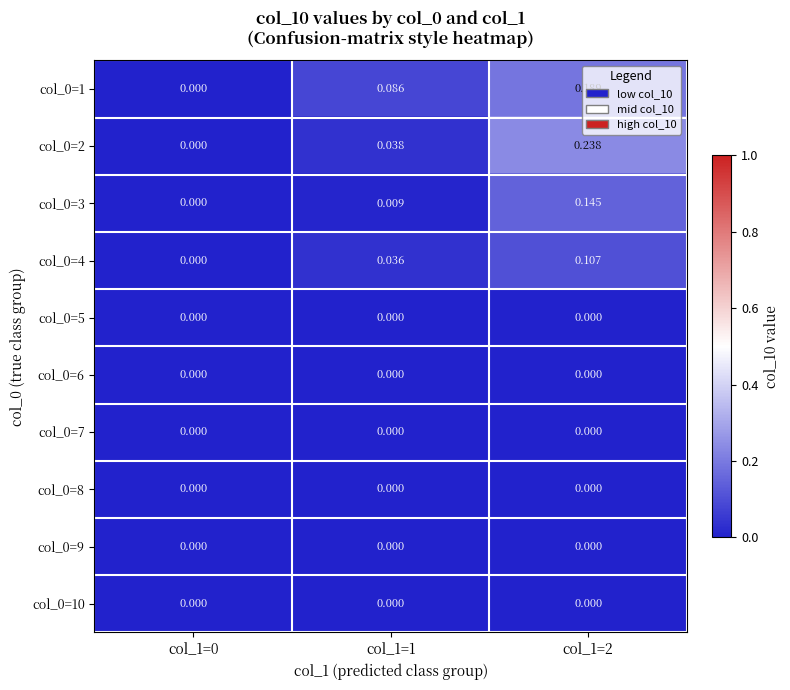

Is the value of col_0=8 at col_1=0 greater than the value of col_0=4 at col_1=1?

No